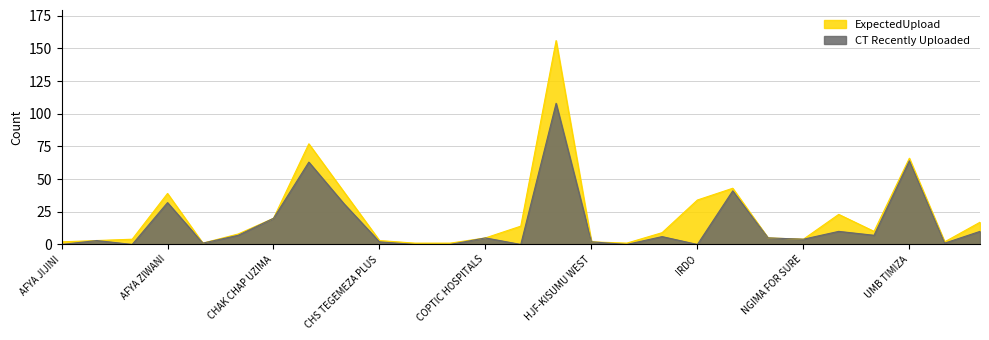

What is the label of the 18th point from the left?

HOPE WORLDWIDE KENYA